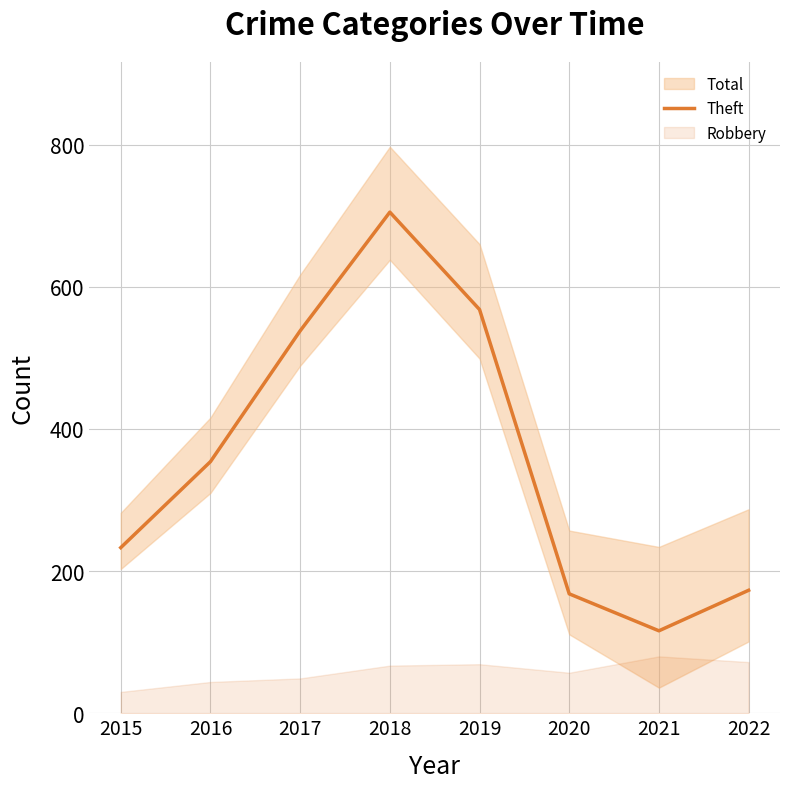

How many interior local peaks (higher than both neighbors) does the data have?

1